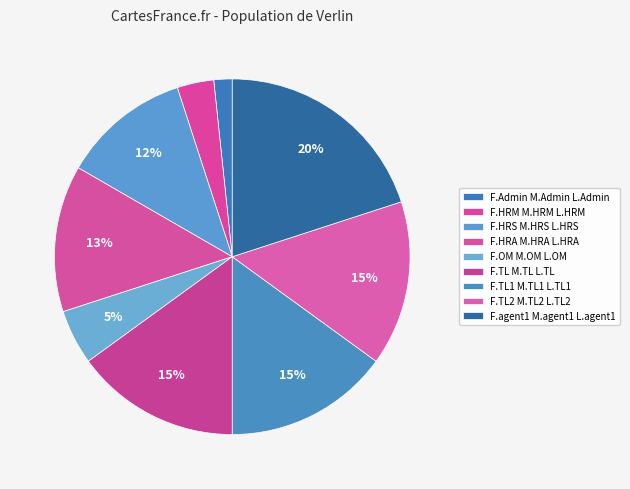

What percentage do F.HRM M.HRM L.HRM and F.TL2 M.TL2 L.TL2 together represent?

18.3%